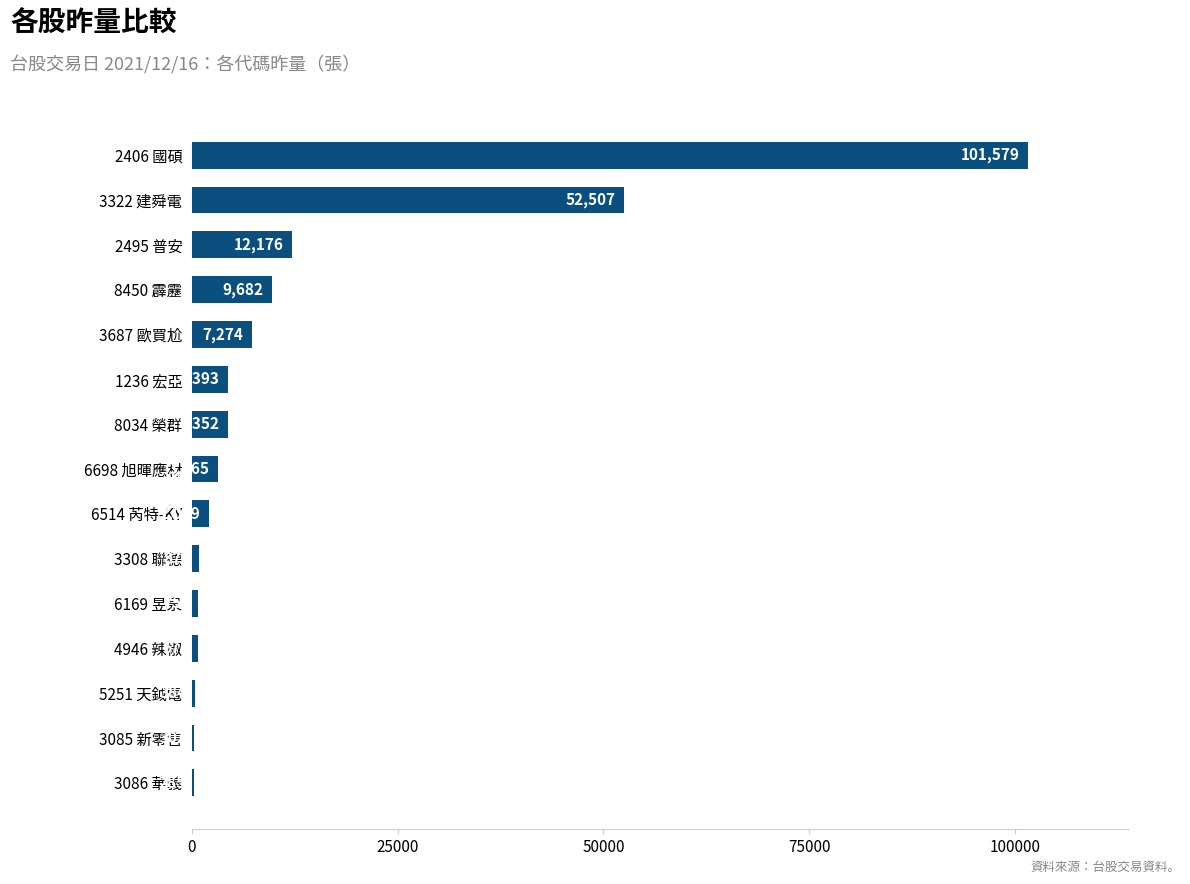

Approximately how many times larger is the value at 6698 旭暉應材 compared to 3687 歐買尬?

0.4